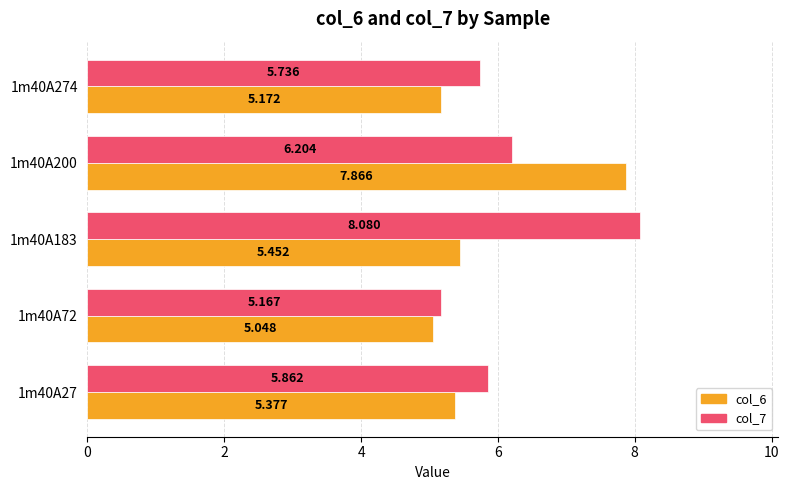

Is the value of col_7 at 1m40A274 greater than the value of col_6 at 1m40A200?

No